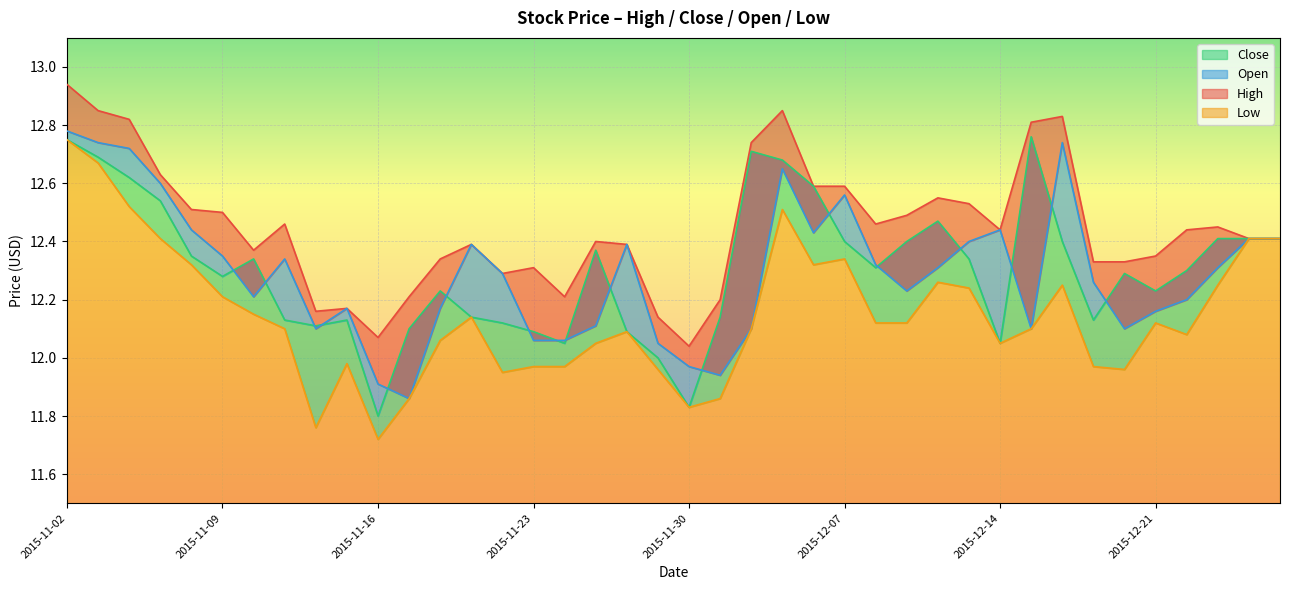

True or false: Open has a value of 12.4 at 2015-11-19.

True